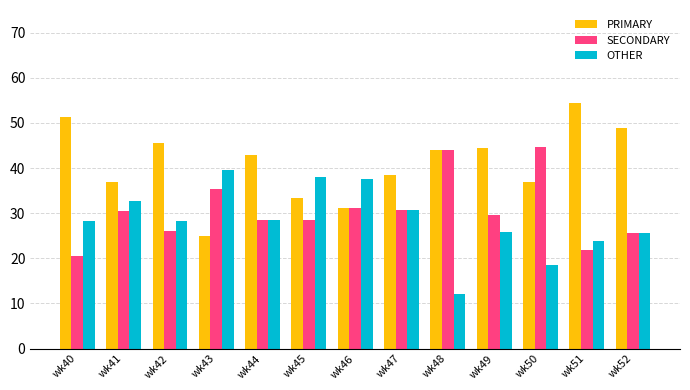

What is the lowest value of the SECONDARY series?

20.5